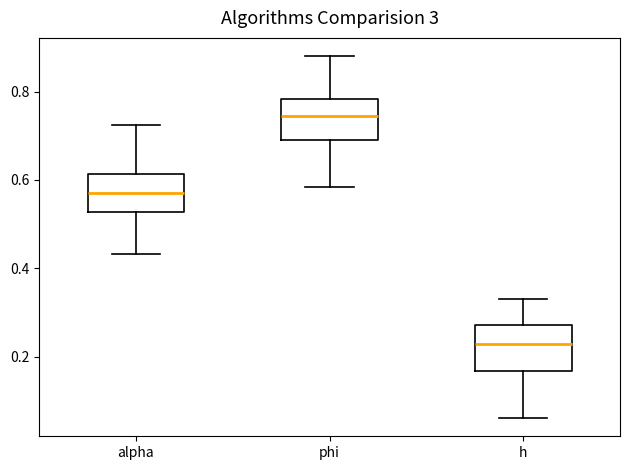

Reading left to right, read every box against the y-axis: the position of its median line, the range the box covers, and the ends of its whiskers. The values are not printed on the chart, so give them approximately, as read against the axis.

alpha: median 0.56, box 0.52 to 0.62, whiskers 0.44 to 0.72
phi: median 0.74, box 0.70 to 0.78, whiskers 0.58 to 0.88
h: median 0.22, box 0.16 to 0.28, whiskers 0.06 to 0.34